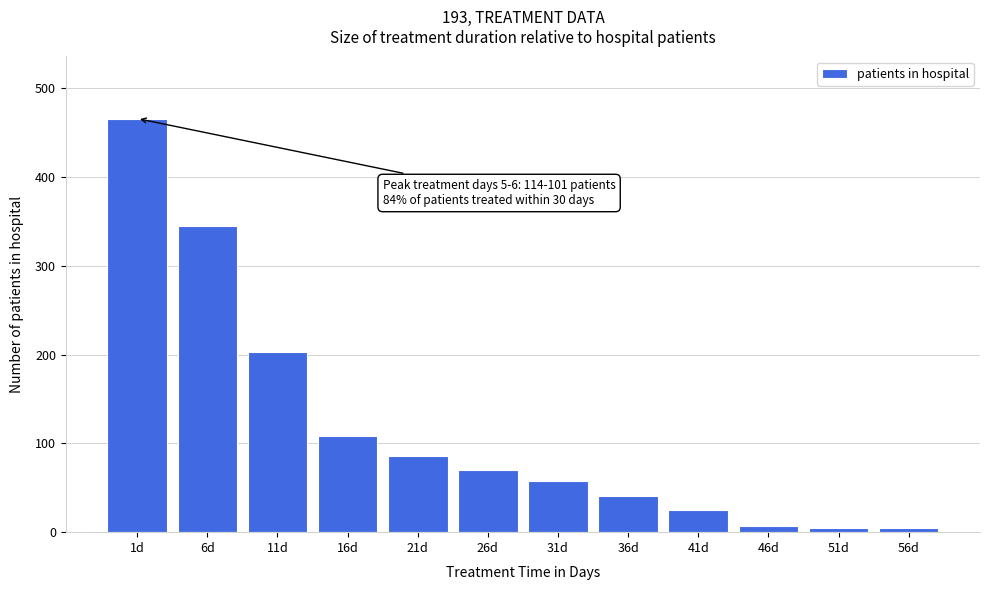

Where is the data nearest to the value 235?

11d